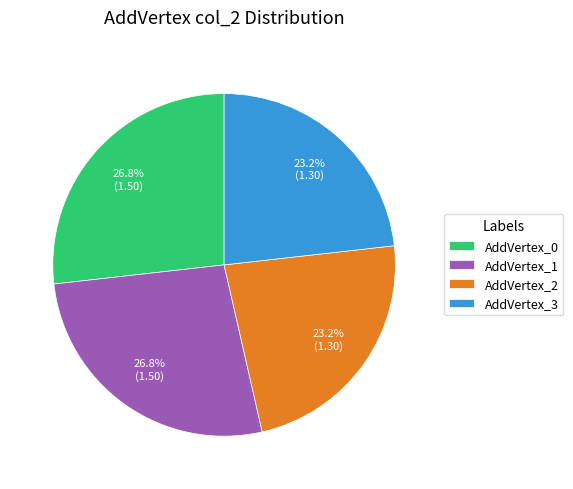

Count the number of slices in the pie.

4